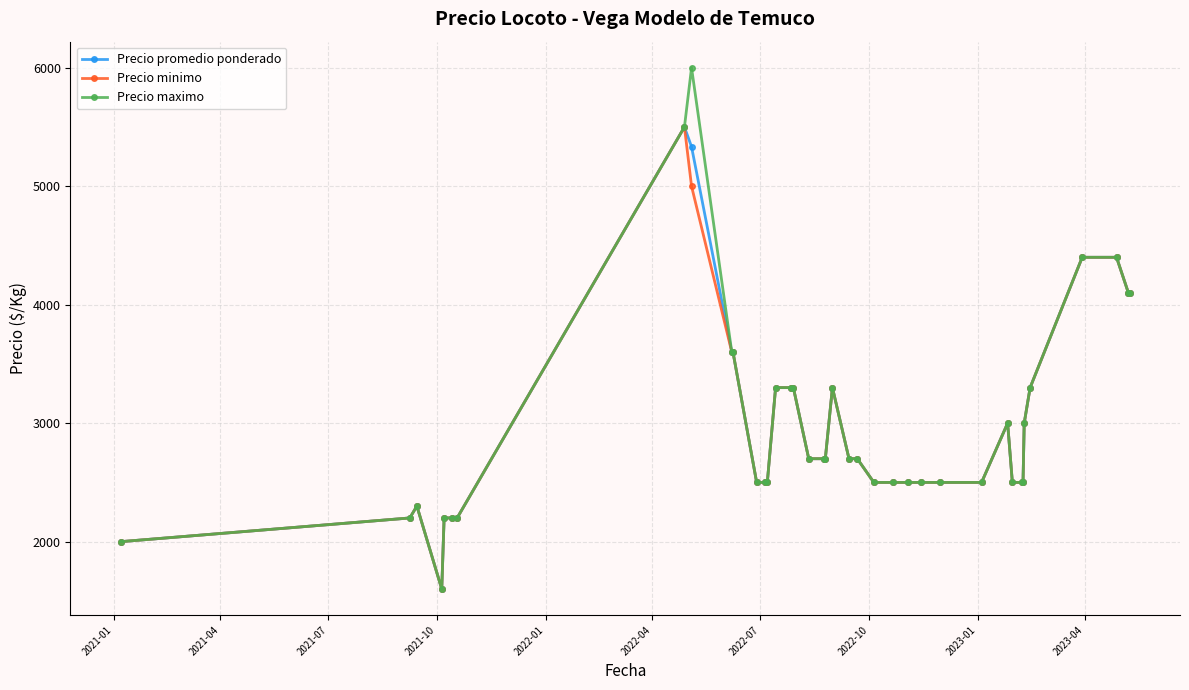

Does the chart have visible grid lines?

Yes